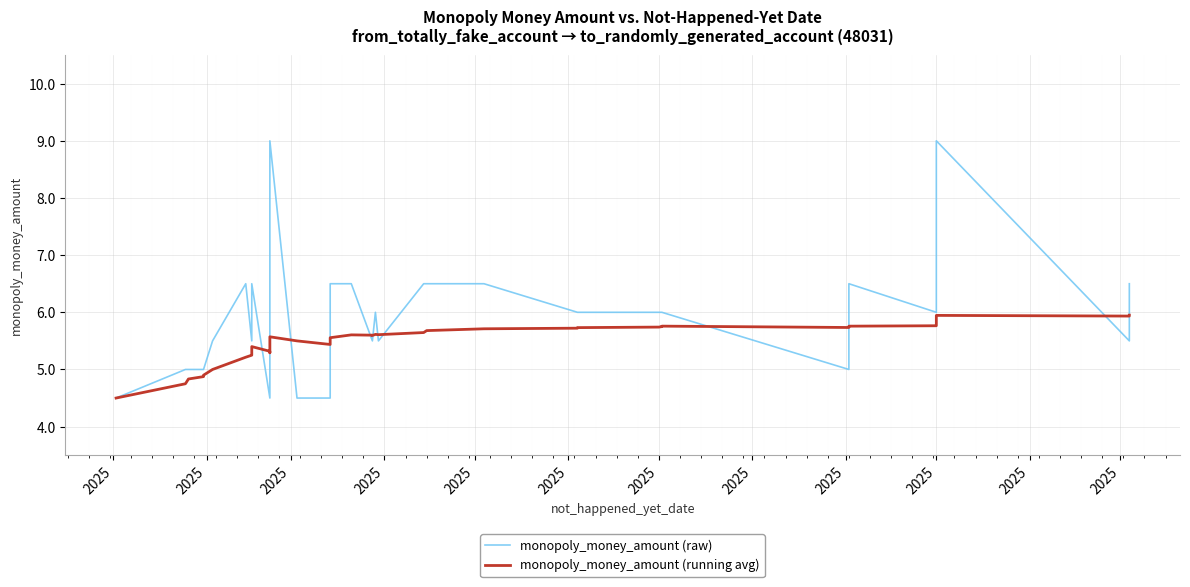

How many series are shown in this chart?

2